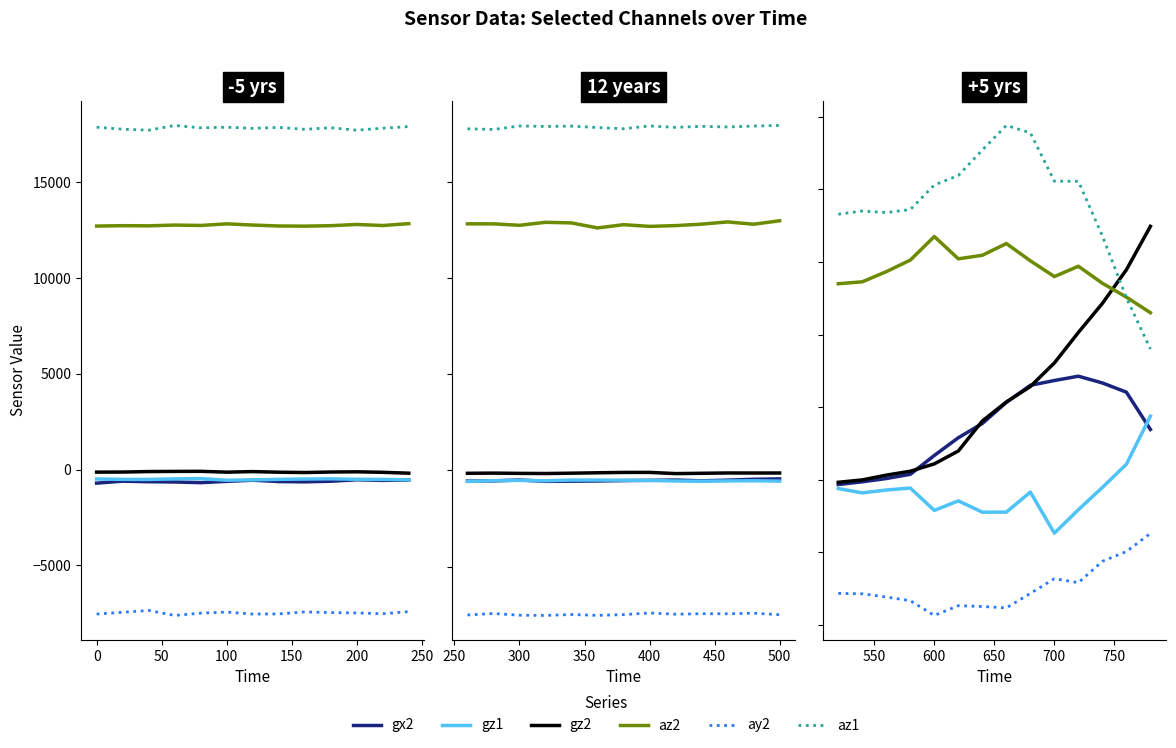

In gz1, how many points are lower than both neighbors (excluding endpoints)?

4